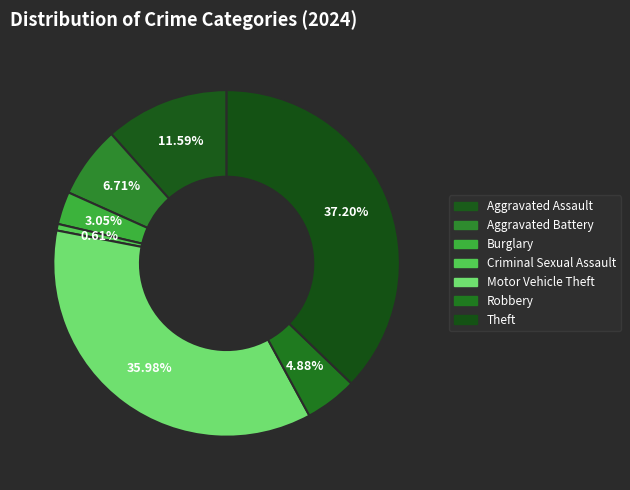

To the nearest percent, what is the difference between the Criminal Sexual Assault and Aggravated Assault slice percentages?

11%